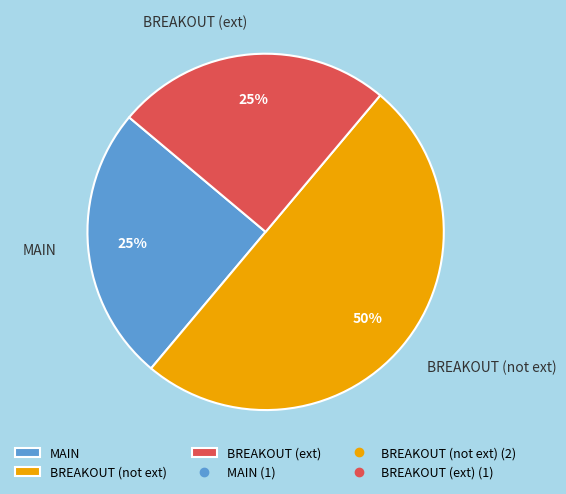

The BREAKOUT (ext) slice represents 25% of the pie. True or false?

True